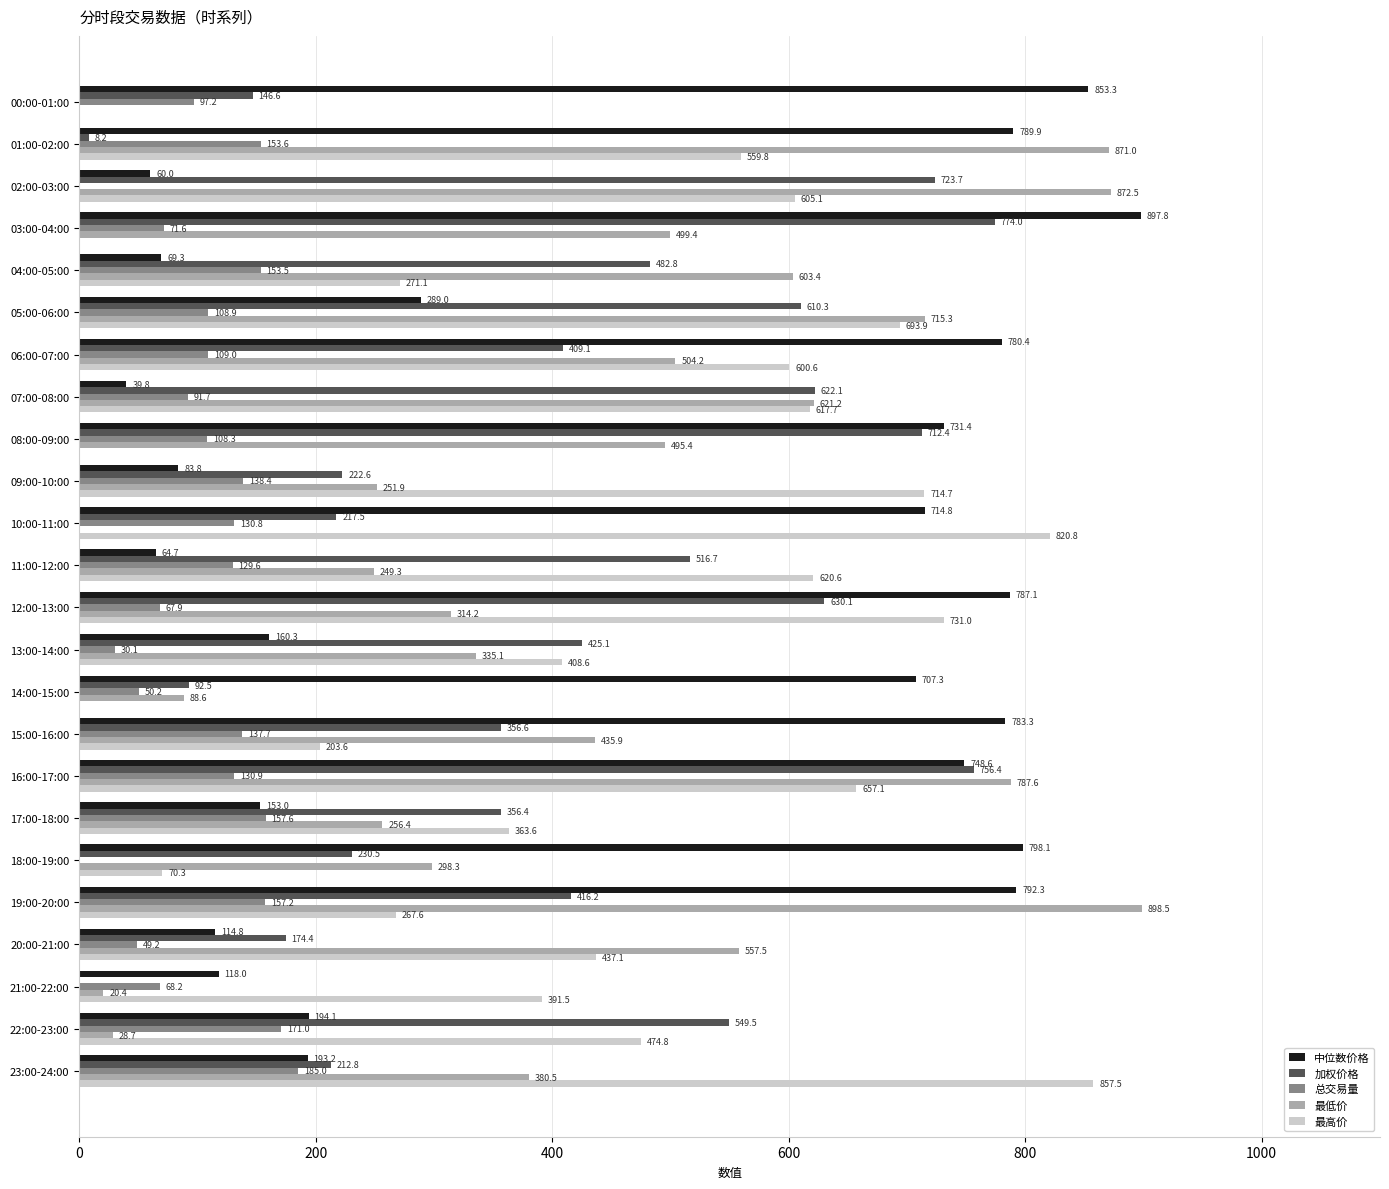

The value of 最高价 at 06:00-07:00 is 600.6. True or false?

True